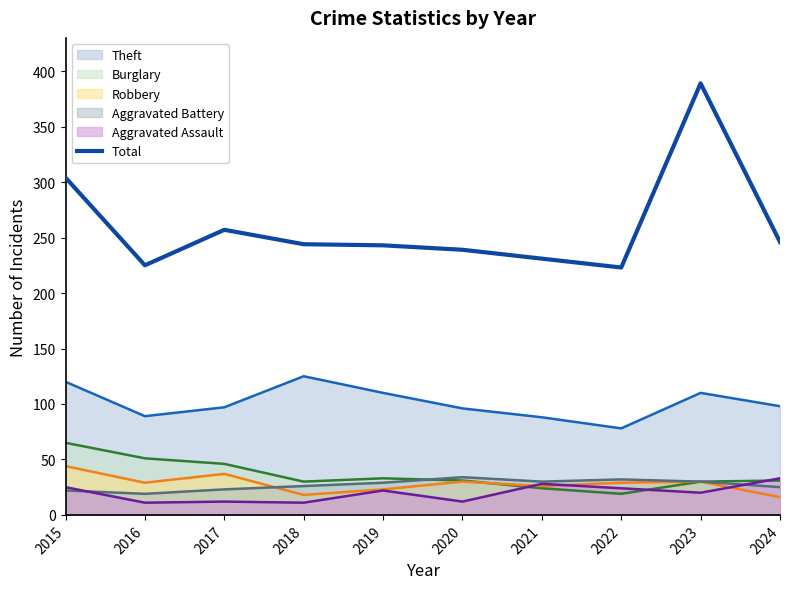

Where is the data nearest to the value 306?

2015